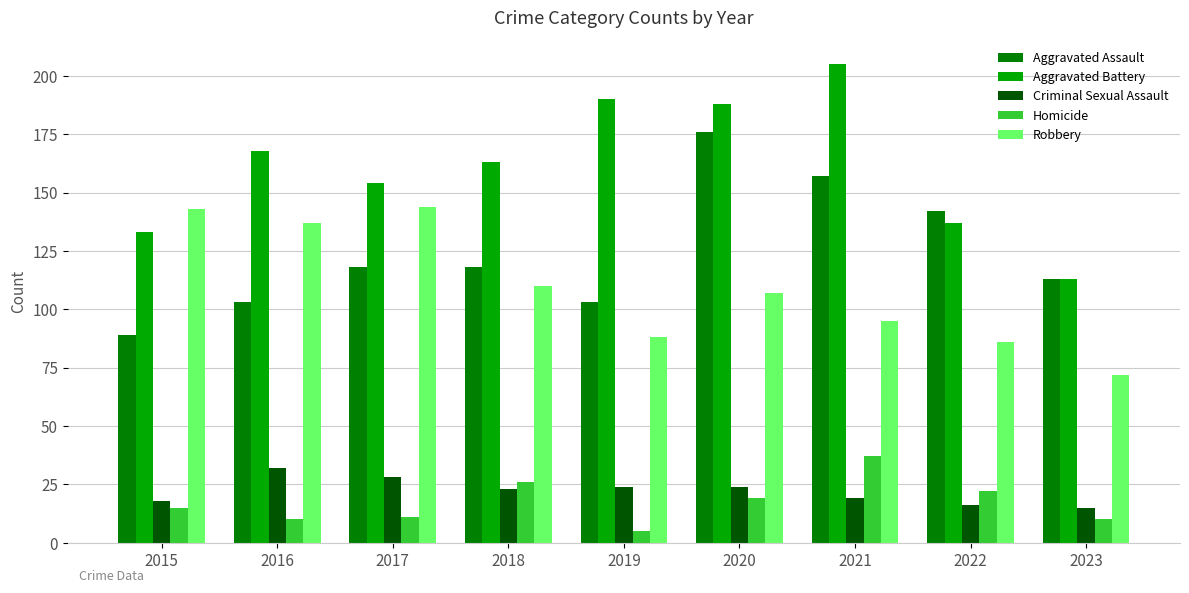

Between 2017 and 2019, which series saw the biggest shift?

Robbery